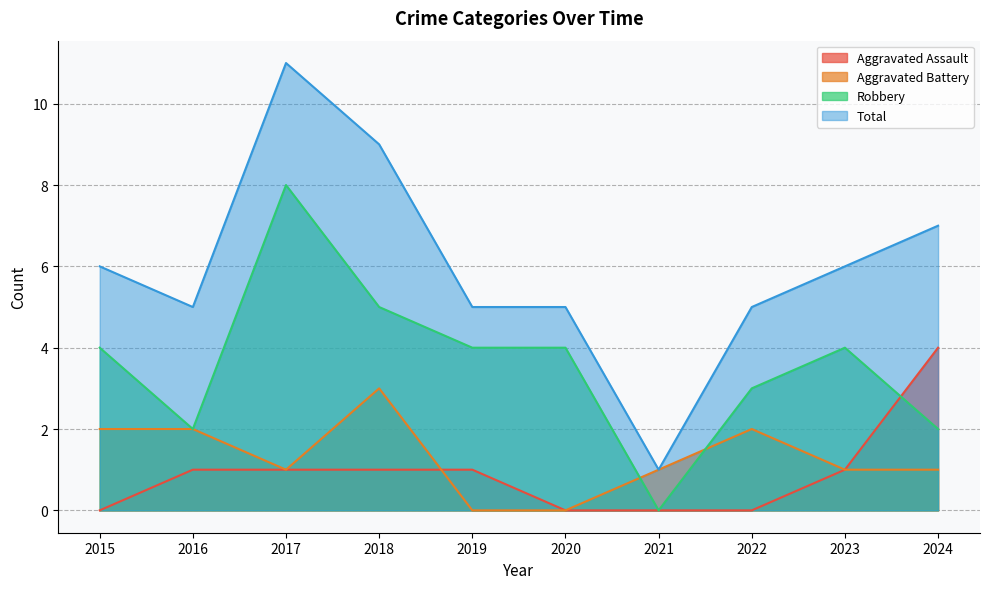

True or false: Aggravated Assault and Total intersect in this chart.

False